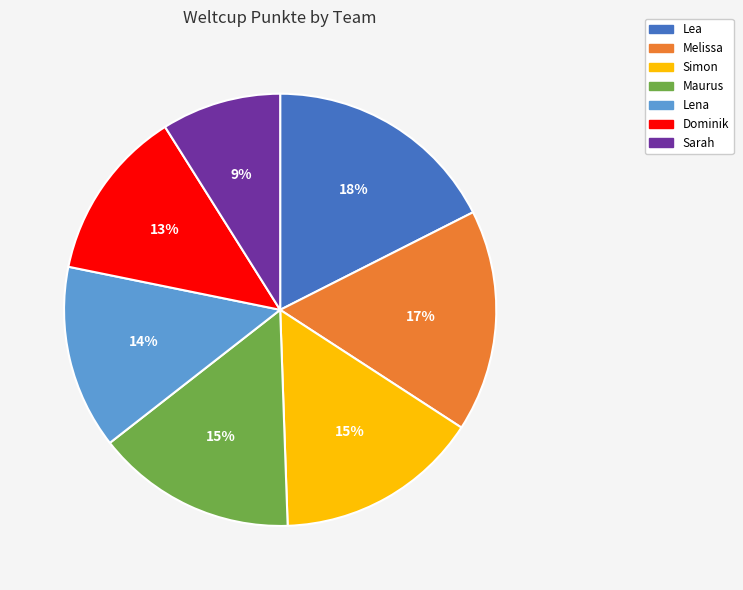

True or false: Simon accounts for 3% of the total.

False